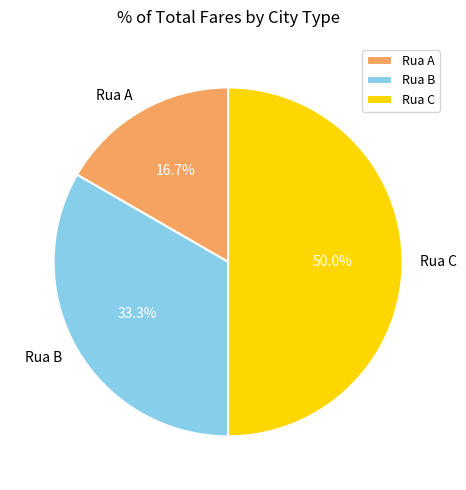

How many slices are in this pie chart?

3